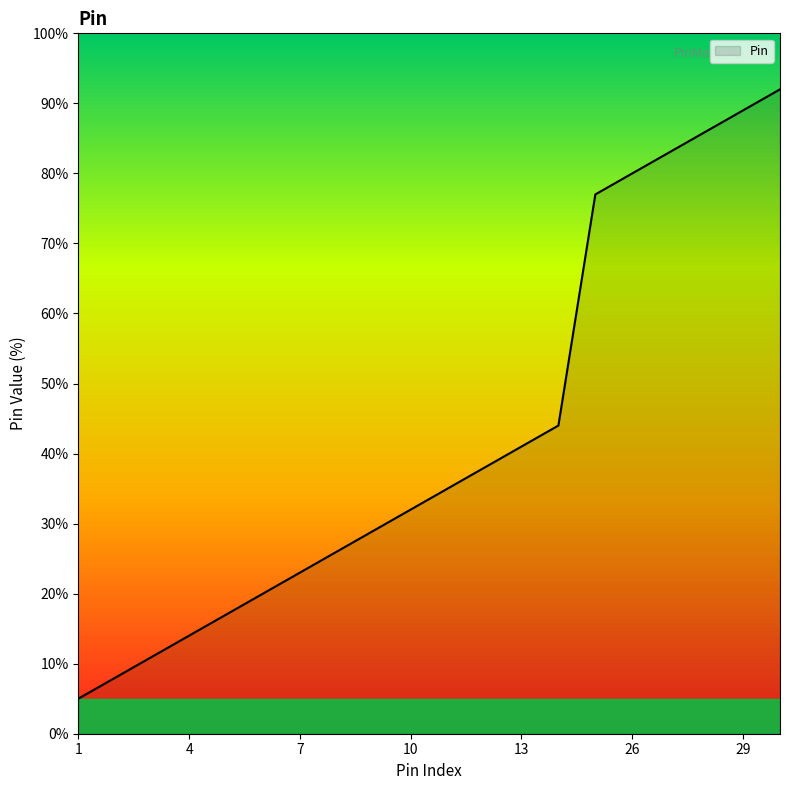

True or false: the data has more than 2 interior local peaks.

False